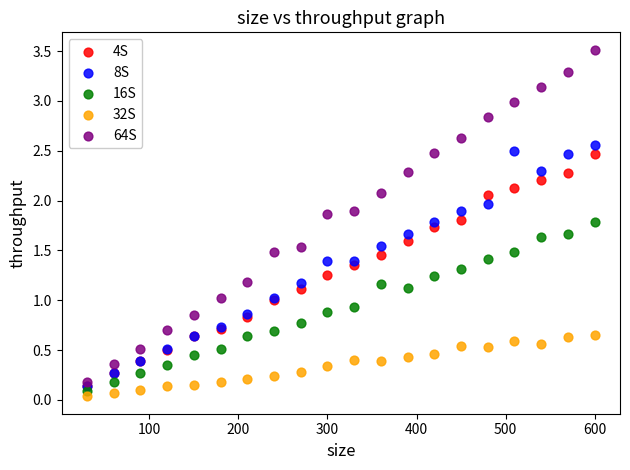

Which series reaches the minimum Y coordinate?

32S